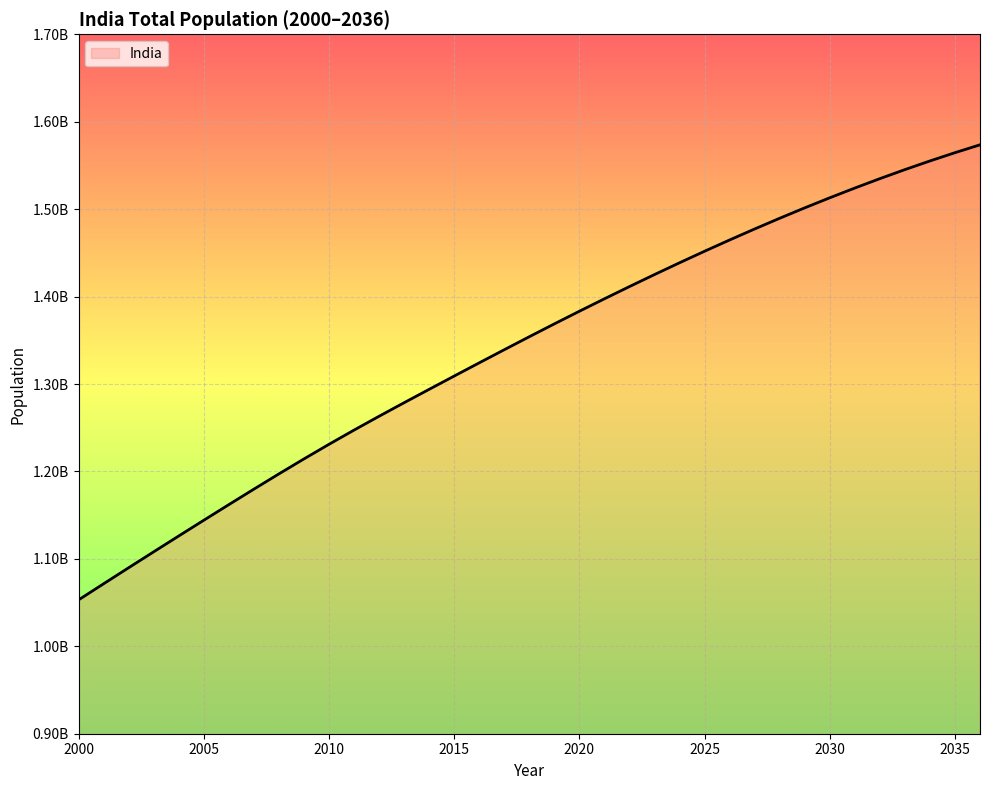

True or false: the data has more than 1 interior local peaks.

False